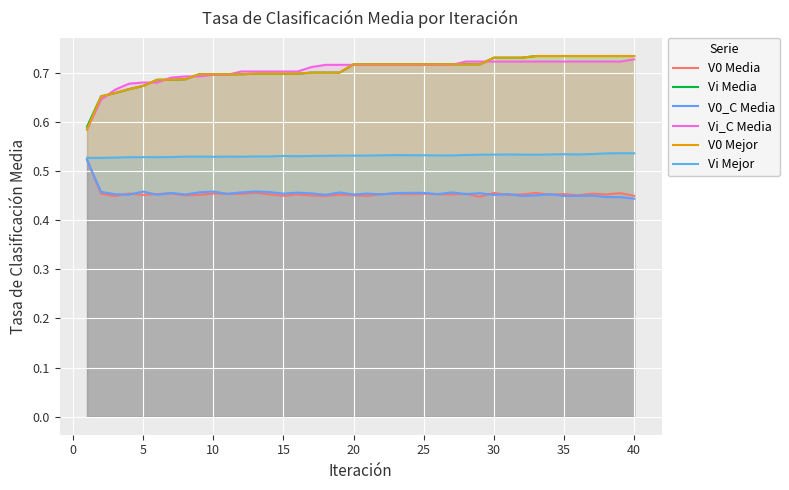

At 35, list the series in order from largest to smallest.

Vi Media, V0 Mejor, Vi_C Media, Vi Mejor, V0_C Media, V0 Media